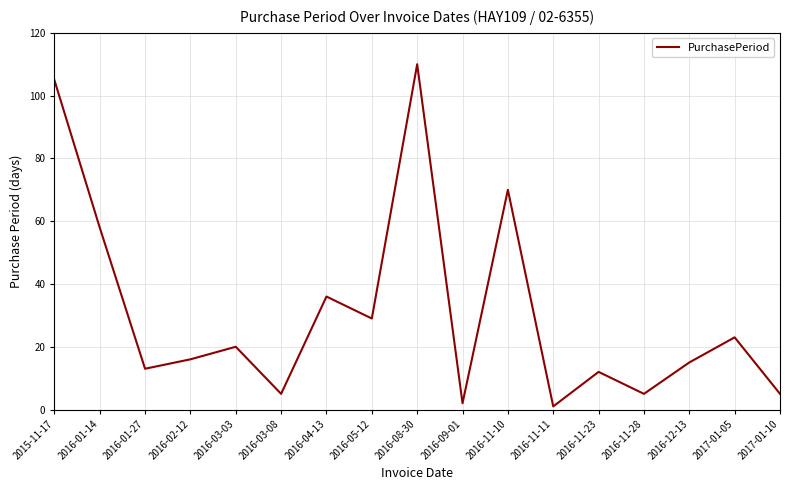

What is the minimum value shown in the chart?

1